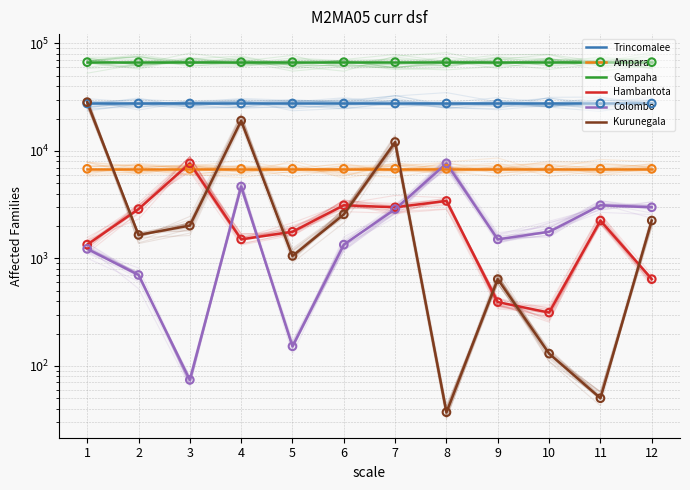

Which series reaches the maximum Y coordinate?

Gampaha